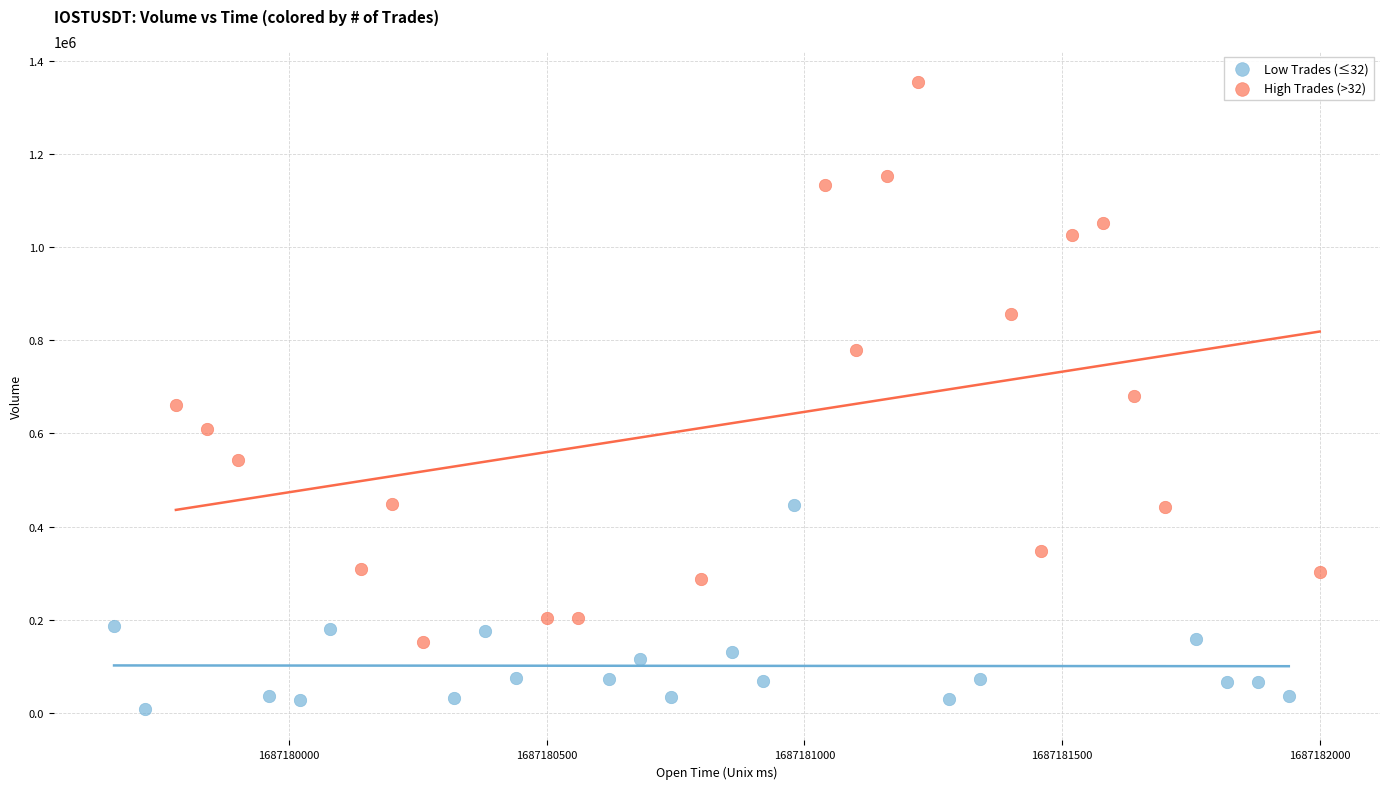

Which series reaches the maximum Y coordinate?

High Trades (>32)